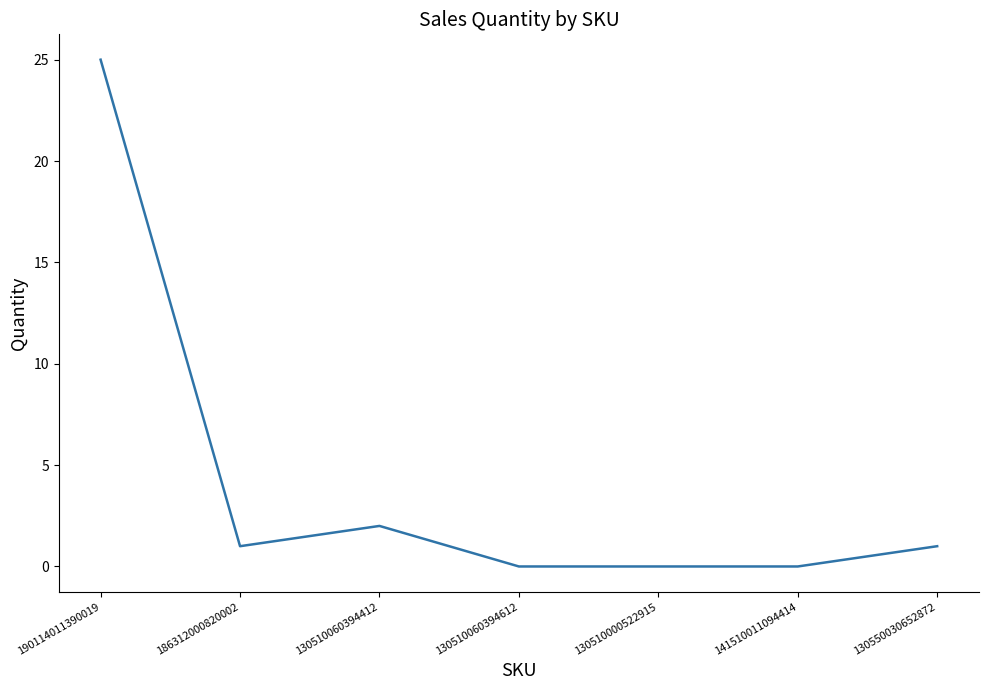

Which category has the highest value across all series?

190114011390019